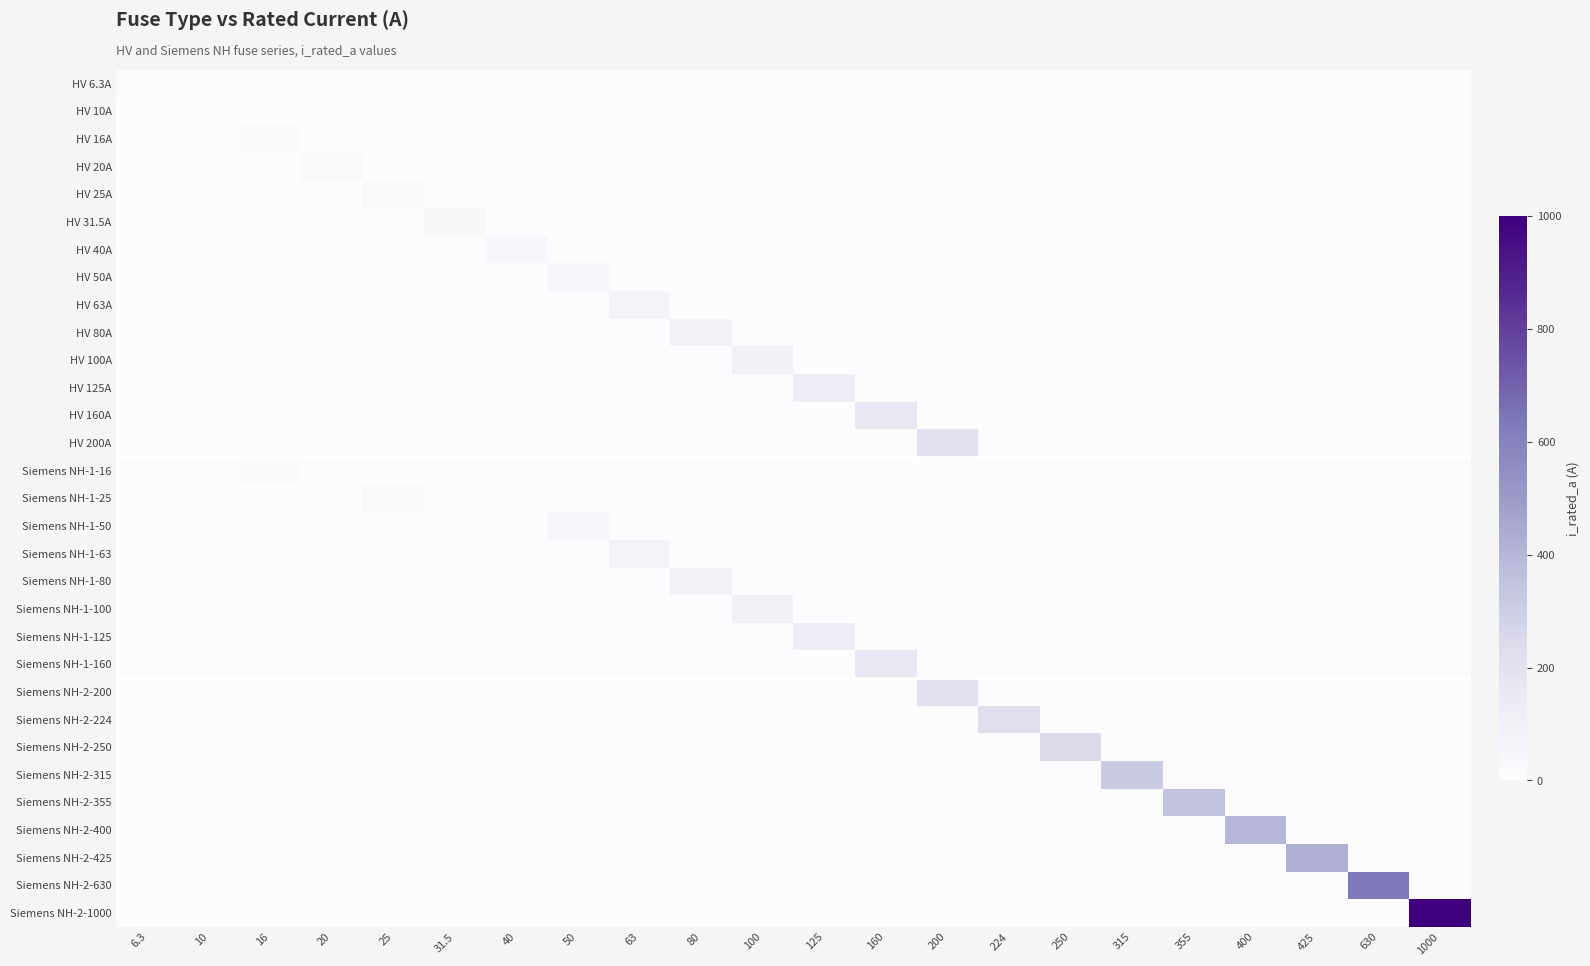

List the series in order of their peak value, lowest first.

HV 6.3A, HV 10A, HV 16A, Siemens NH-1-16, HV 20A, HV 25A, Siemens NH-1-25, HV 31.5A, HV 40A, HV 50A, Siemens NH-1-50, HV 63A, Siemens NH-1-63, HV 80A, Siemens NH-1-80, HV 100A, Siemens NH-1-100, HV 125A, Siemens NH-1-125, HV 160A, Siemens NH-1-160, HV 200A, Siemens NH-2-200, Siemens NH-2-224, Siemens NH-2-250, Siemens NH-2-315, Siemens NH-2-355, Siemens NH-2-400, Siemens NH-2-425, Siemens NH-2-630, Siemens NH-2-1000